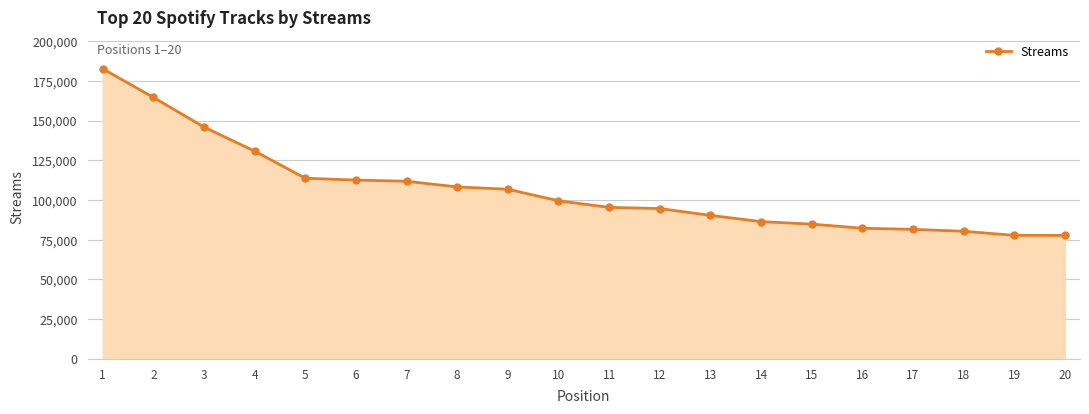

Where is the data nearest to the value 130142?

4